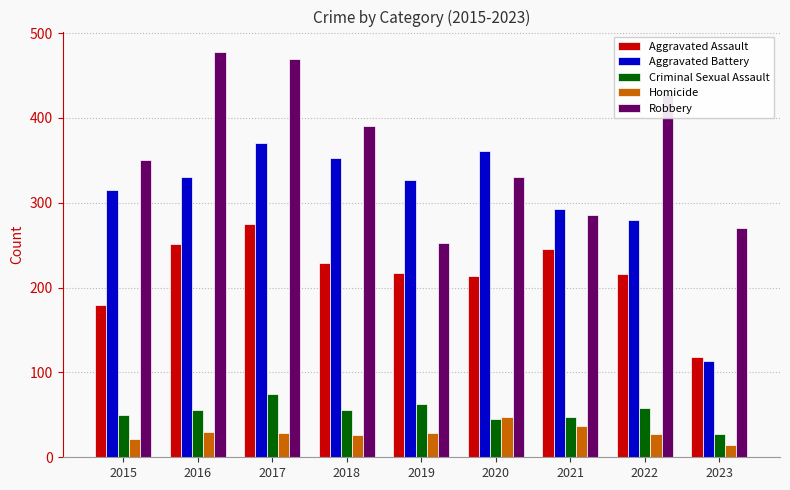

What is the highest value of the Aggravated Assault series?

275